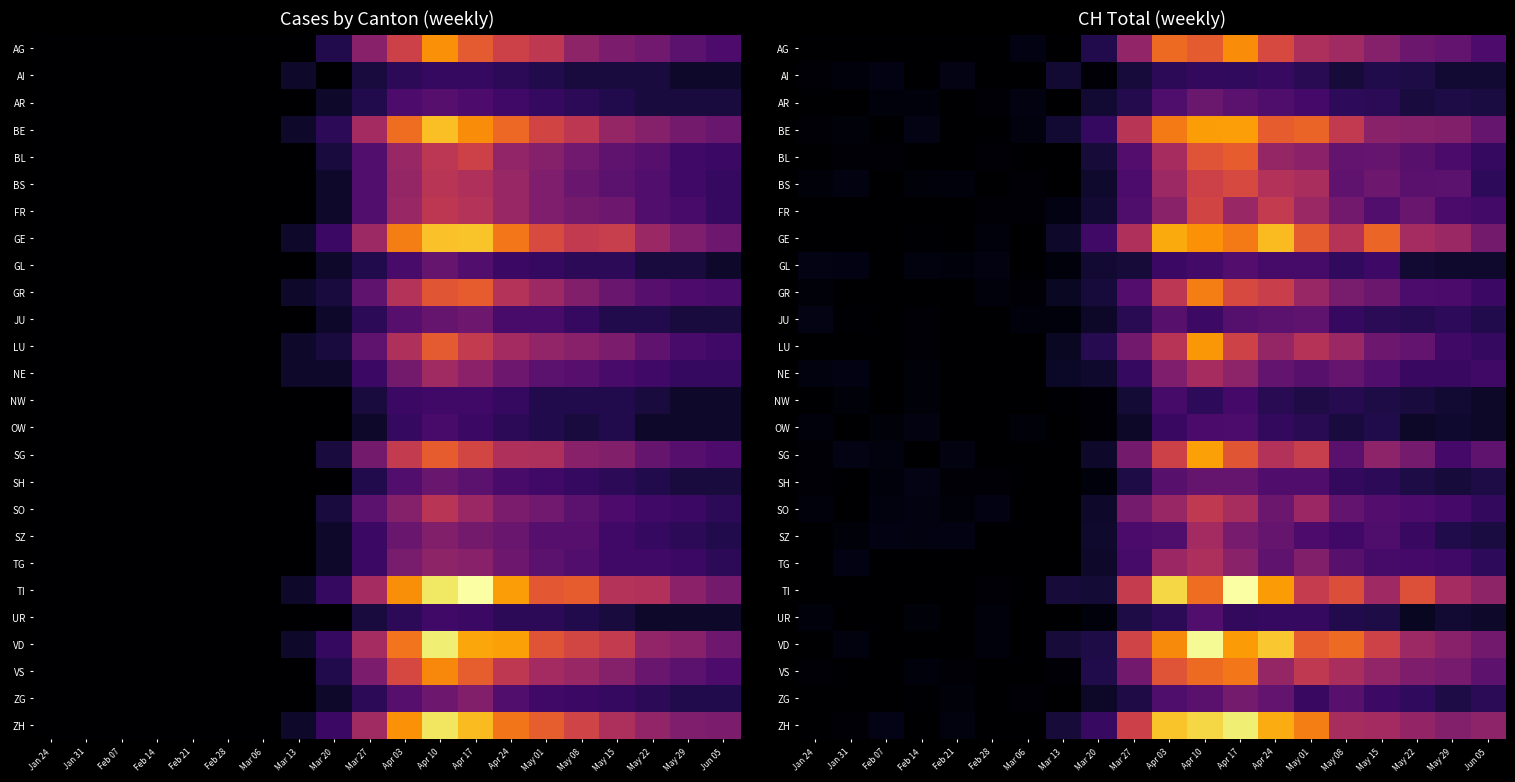

At which category is the sum across all series the highest?

Apr 10